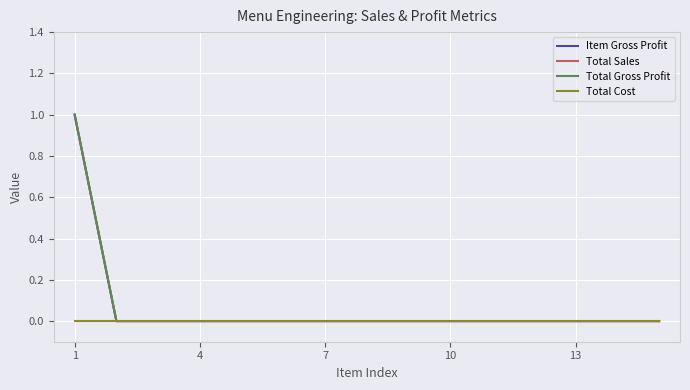

Is this an area chart (filled region under the line)?

No